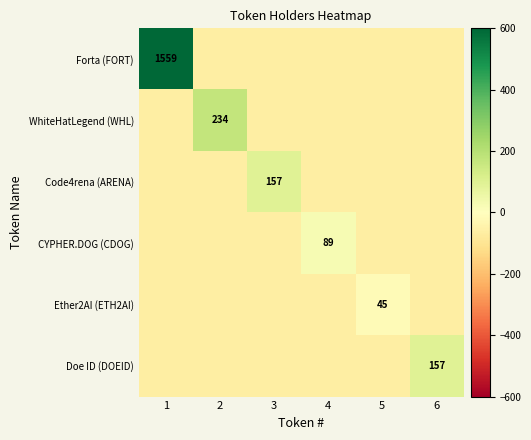

How many data points in CYPHER.DOG (CDOG) are above -62?

1